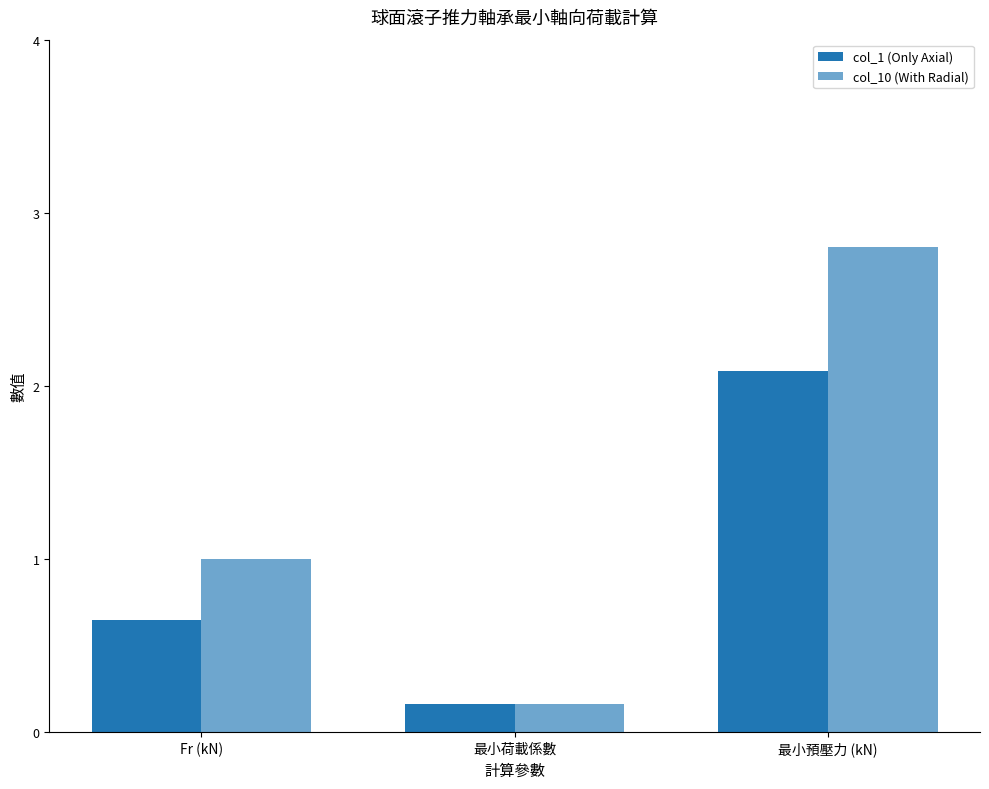

At how many categories does at least one series exceed 2?

1